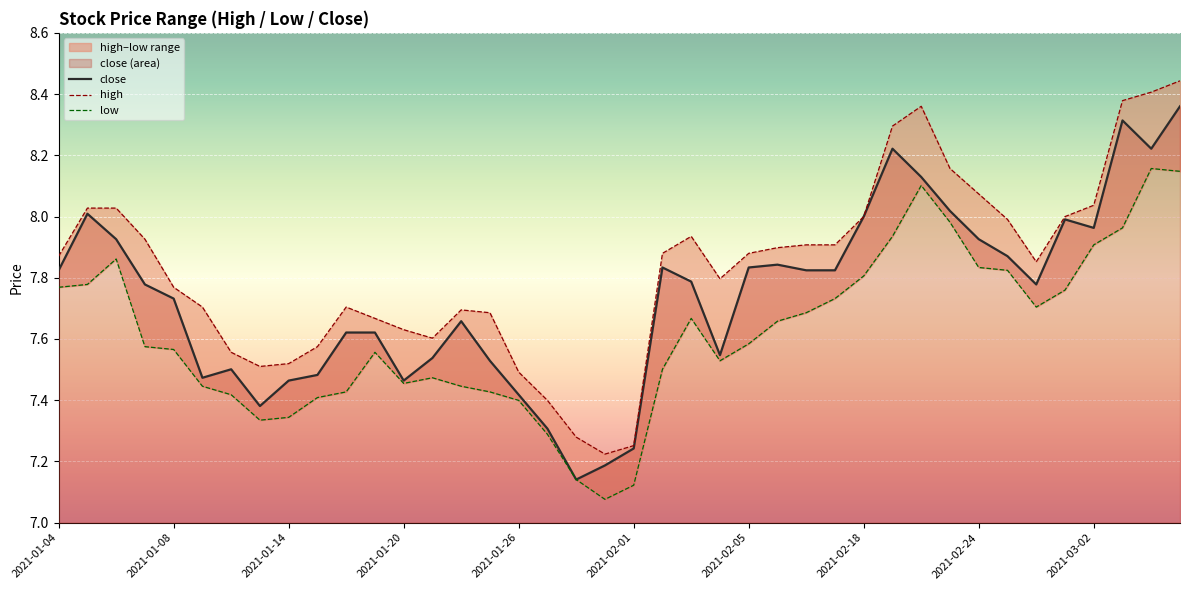

Rank the series by their maximum value, from highest to lowest.

high, close, low